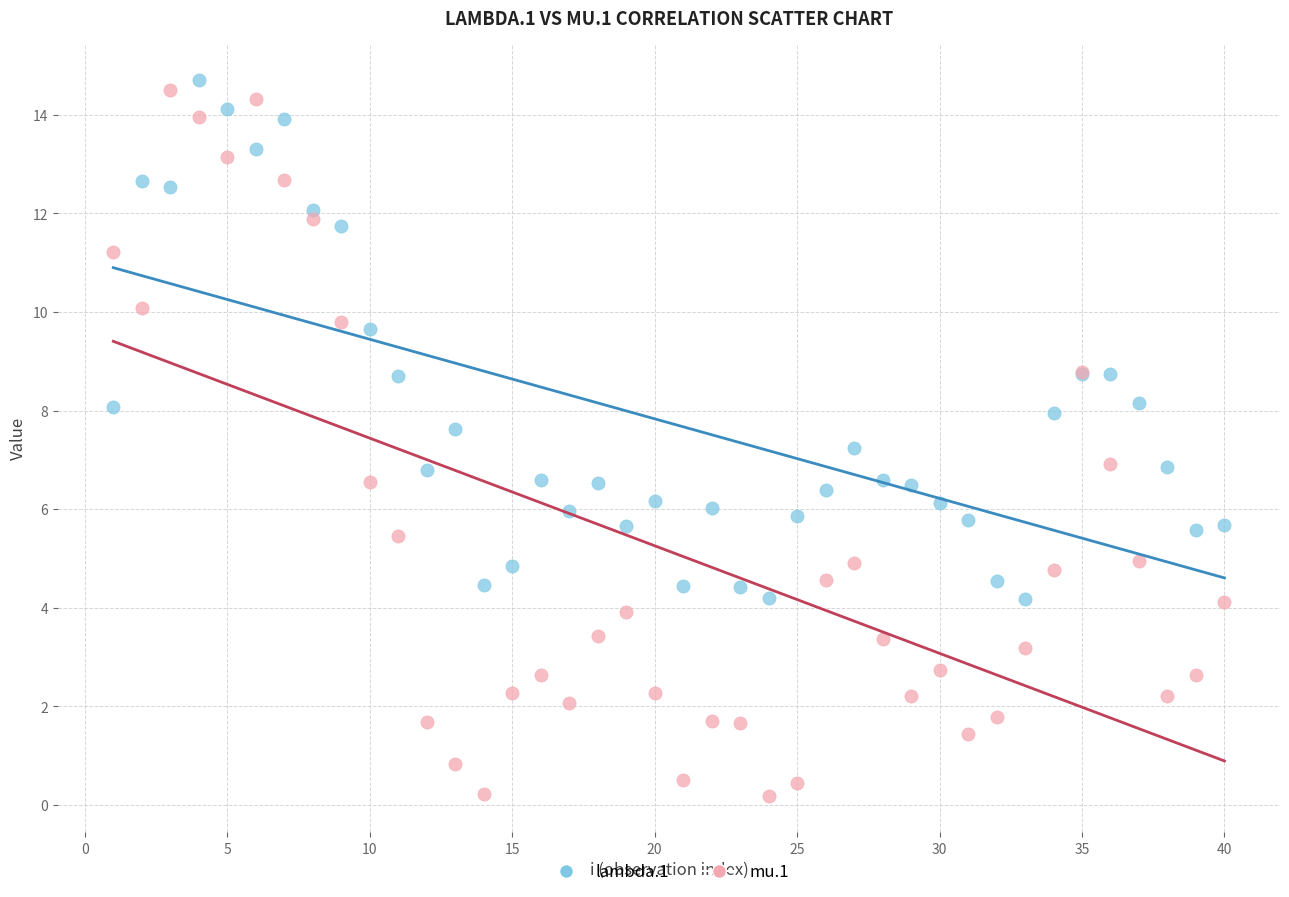

Which series reaches the maximum Y coordinate?

lambda.1